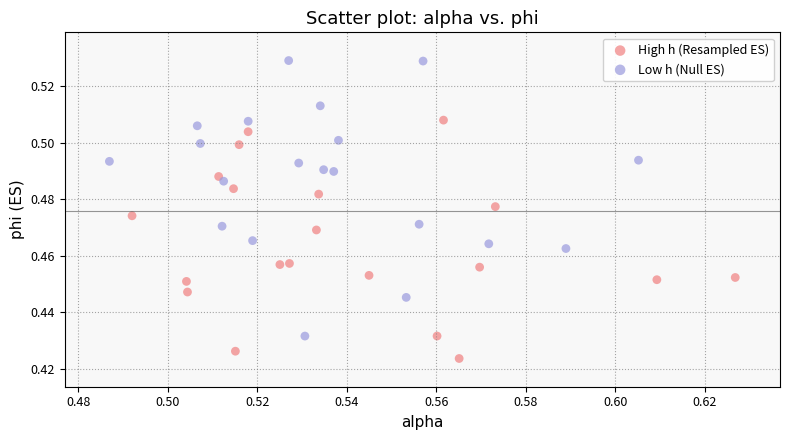

Which series has the largest Y range (max minus min)?

Low h (Null ES)